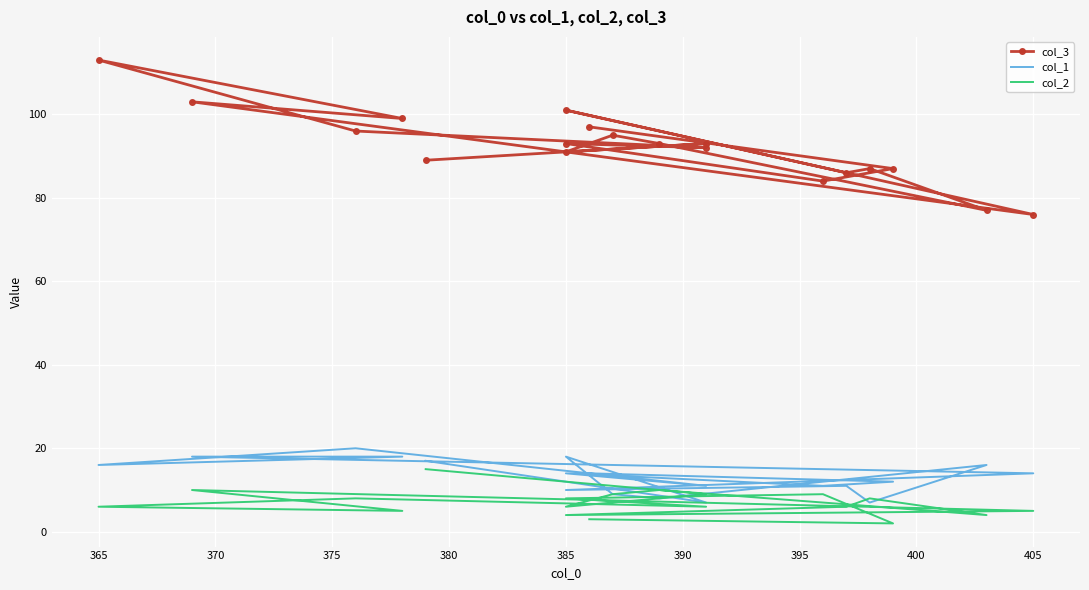

True or false: col_3 and col_2 intersect in this chart.

False